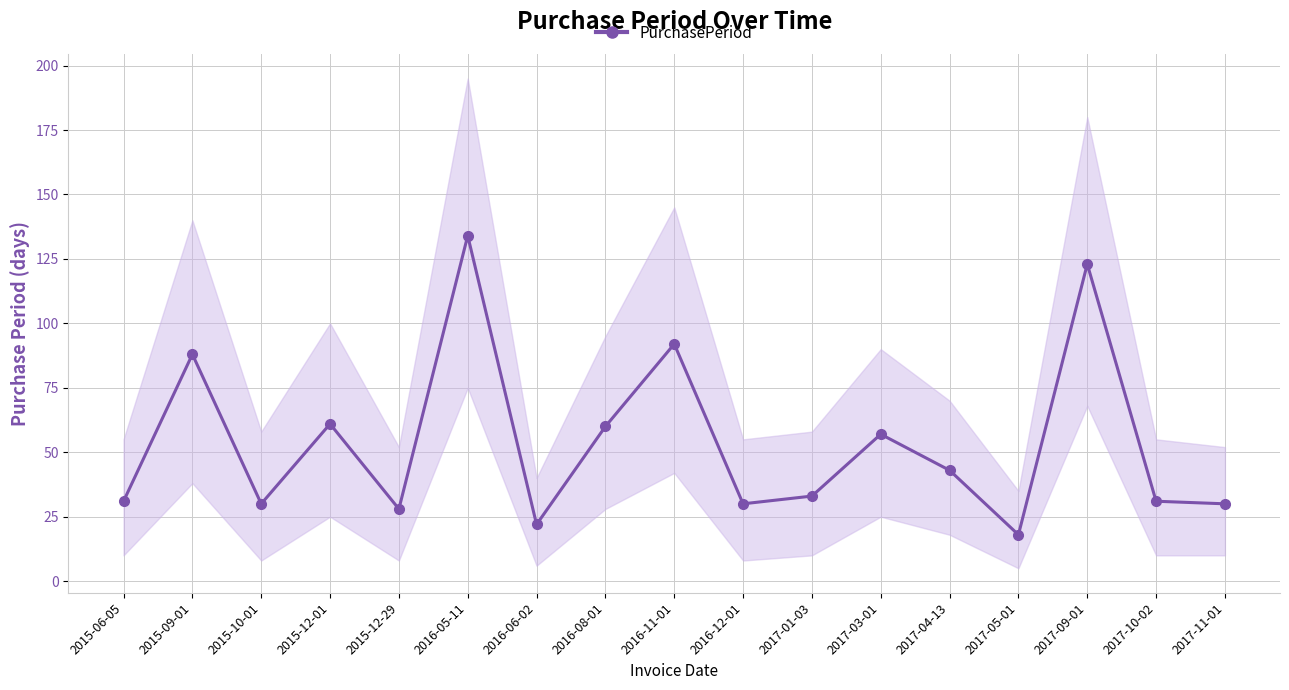

True or false: there are more than 1 points higher than both neighbors.

True